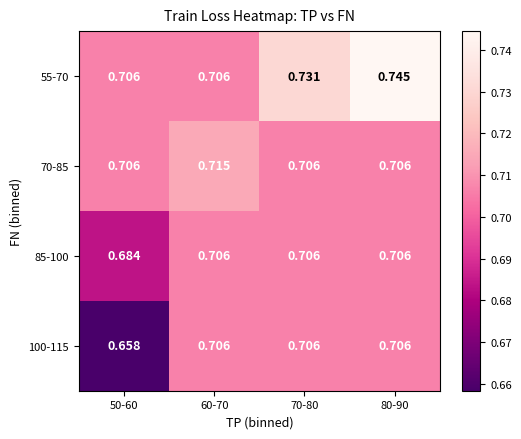

Count the number of data series in this chart.

4